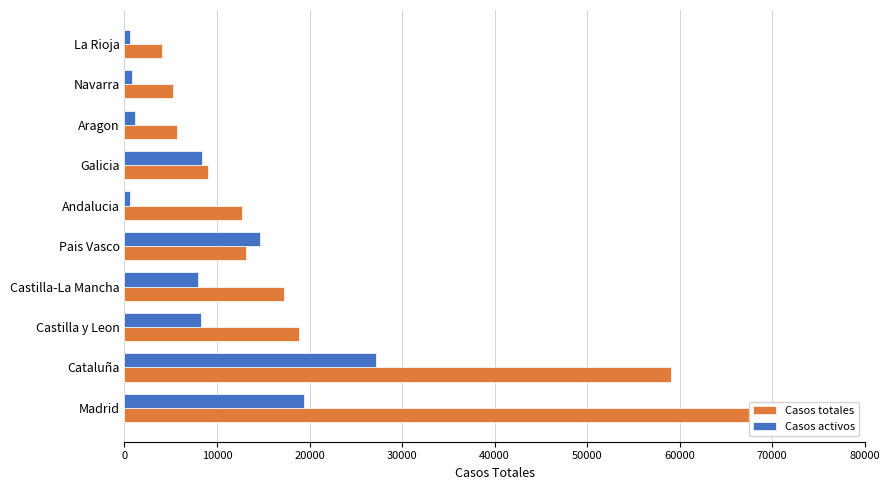

Are the bars horizontal?

Yes